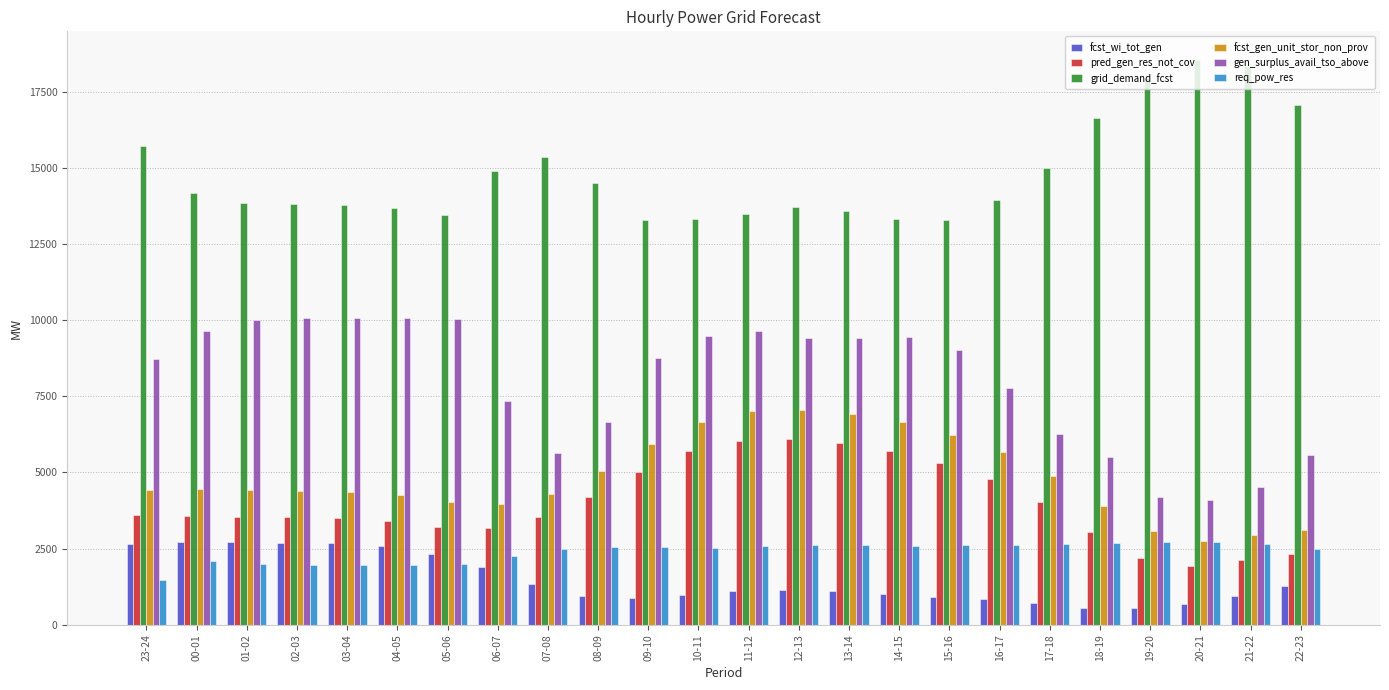

What is the sum of all fcst_wi_tot_gen values?

35179